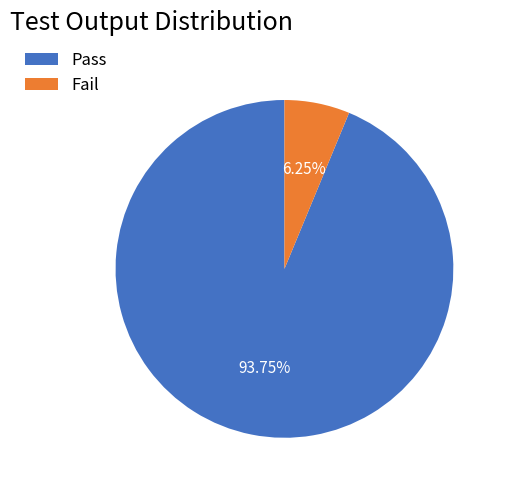

Rank the categories by value from lowest to highest.

Fail, Pass